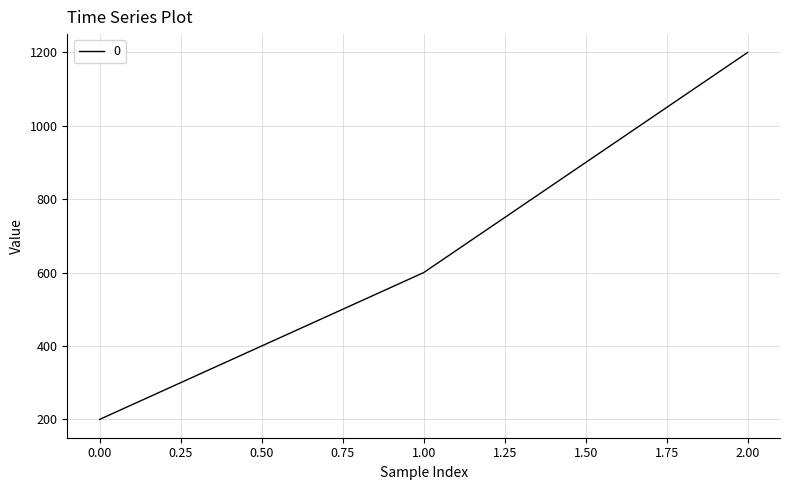

Which label corresponds to the largest value in the chart?

2.00